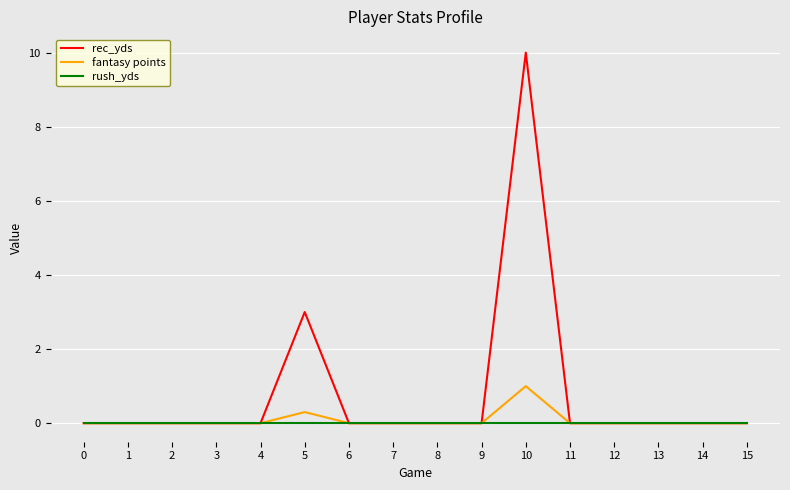

The rush_yds series shows 0.0 at 14. True or false?

True